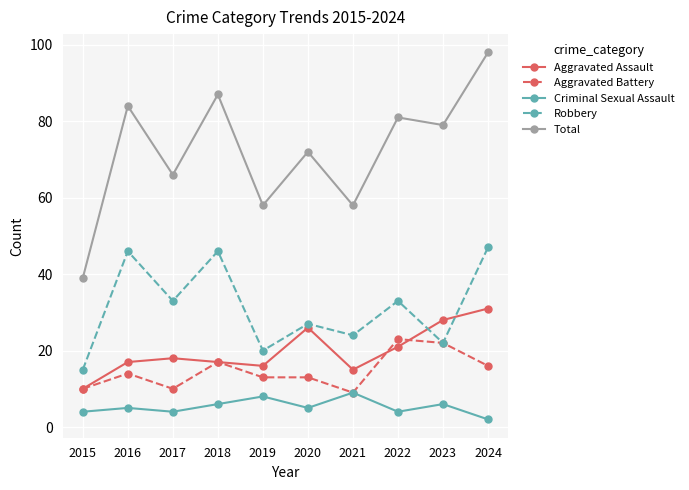

How many lines are shown in the chart?

5